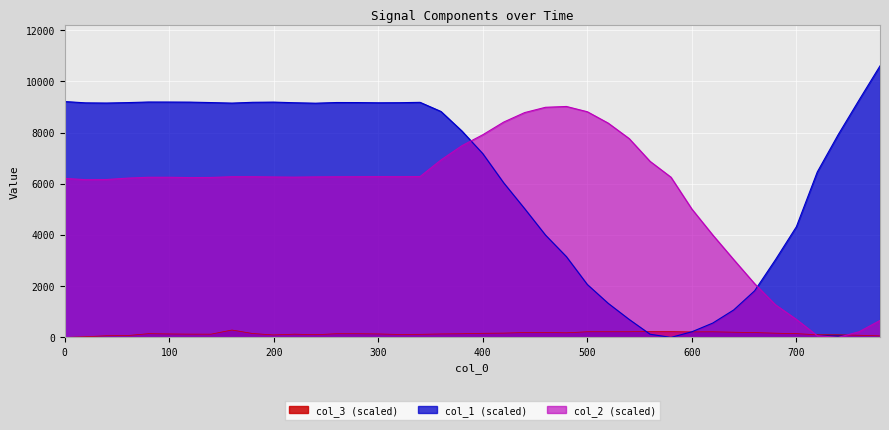

Which series has the largest range (max minus min)?

col_1 (scaled)